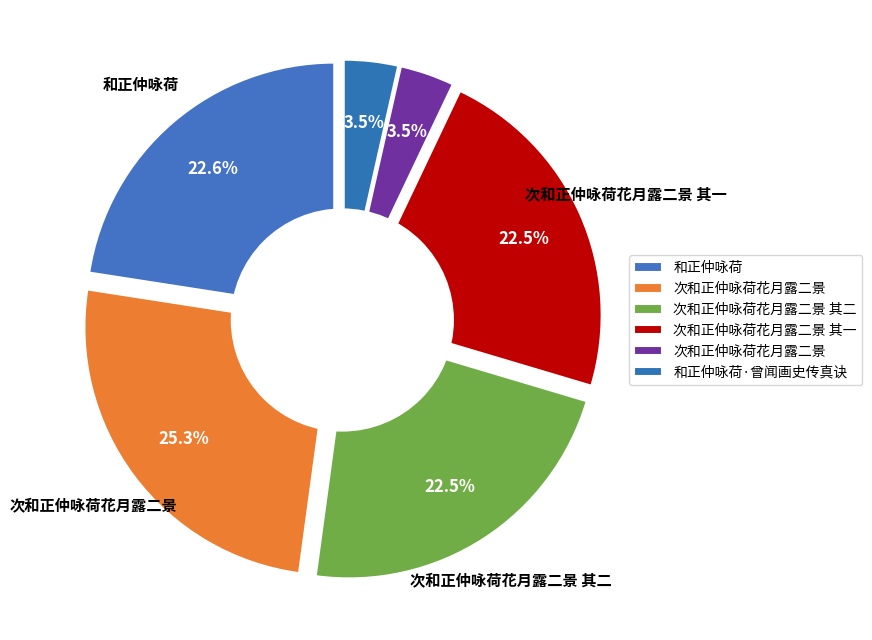

What is the change in value from 次和正仲咏荷花月露二景 to 次和正仲咏荷花月露二景 其二?

-122889